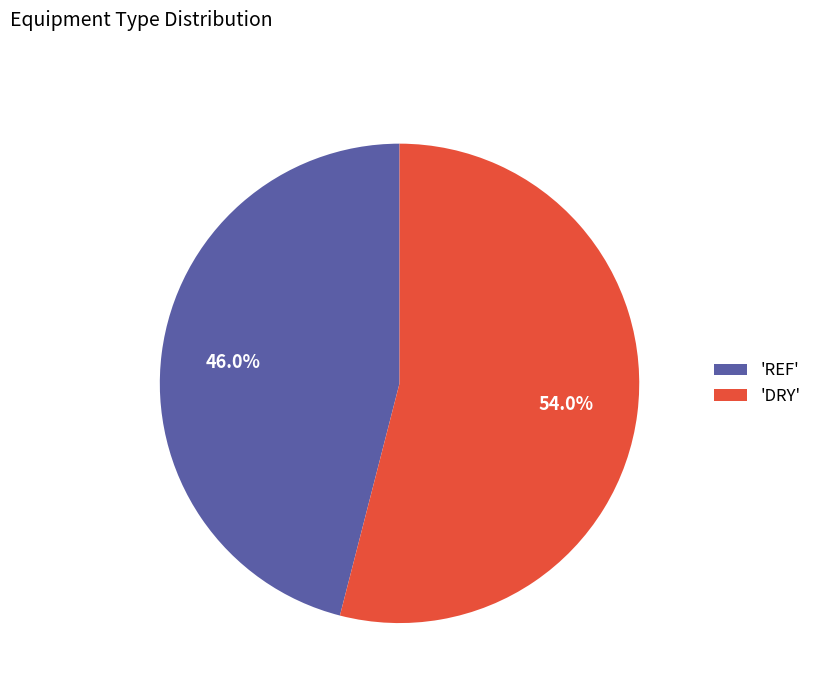

What is the smallest slice in the pie chart?

'REF'